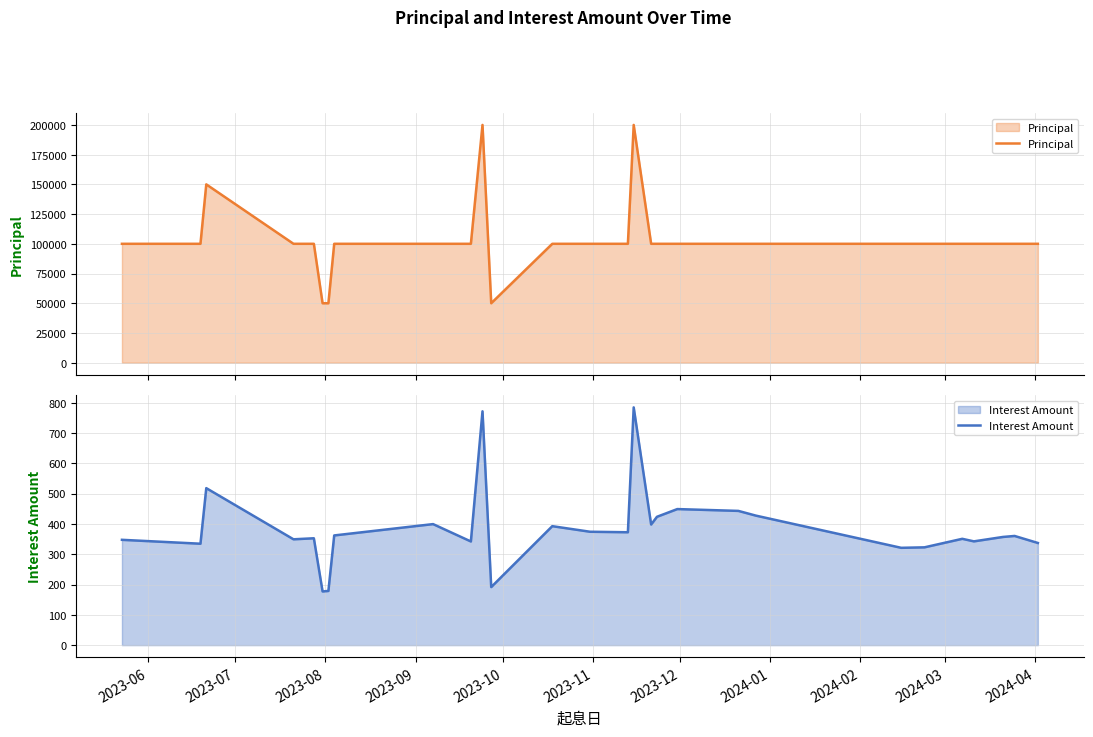

At which label is Principal closest to 125000?

2023-06